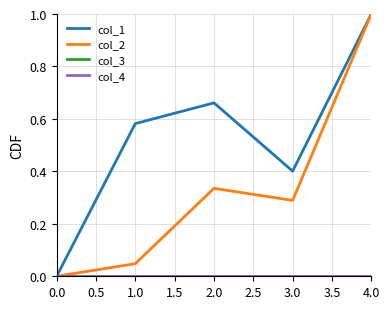

True or false: col_3 and col_1 cross at least once.

False